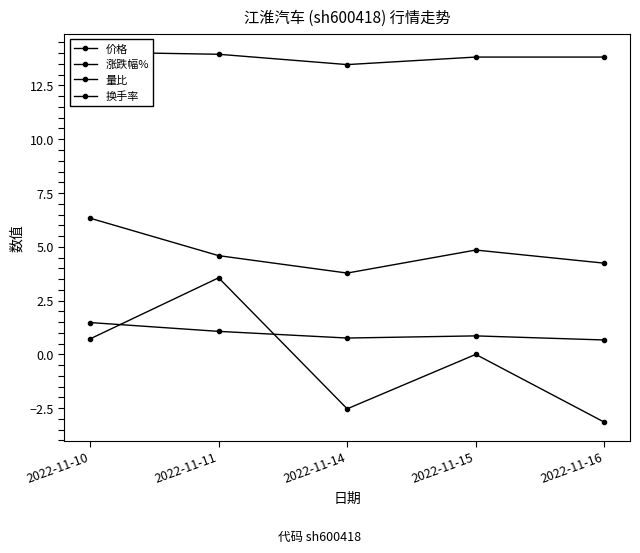

What is the difference between the highest and lowest values at 2022-11-10?

13.3